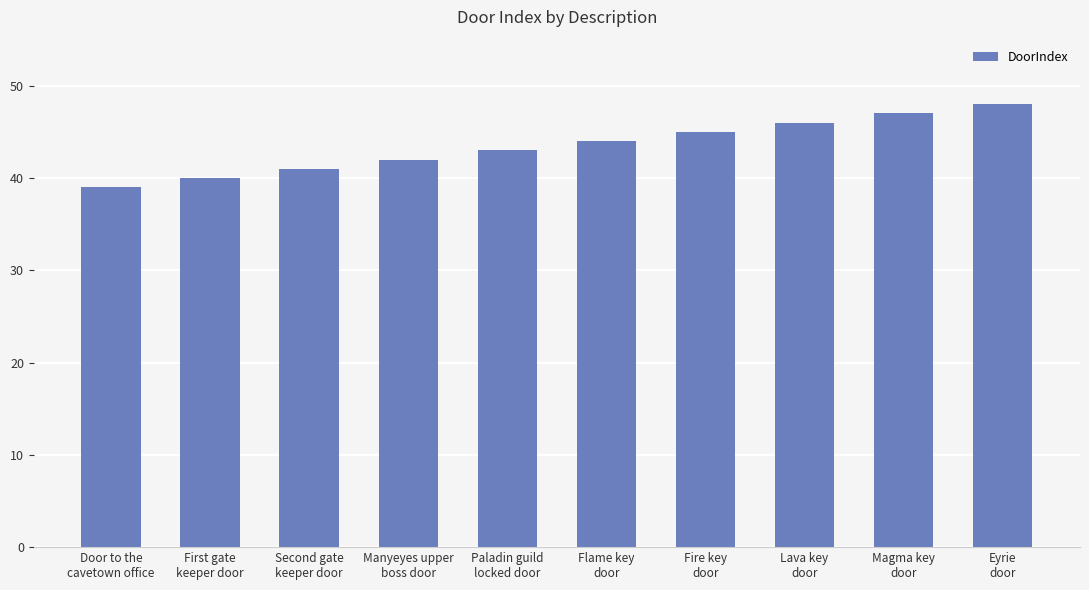

What is the greatest value displayed?

48